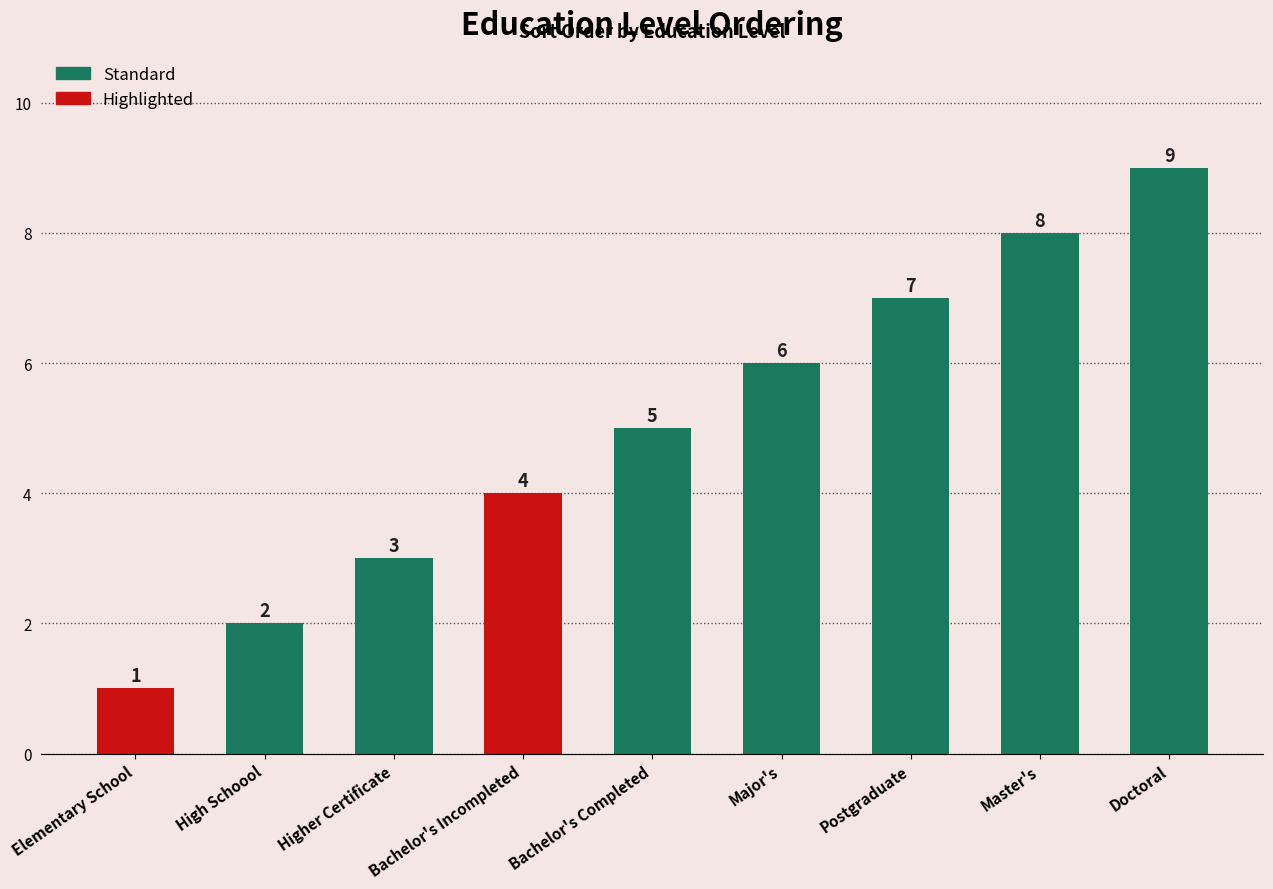

At which label is the value closest to 5?

Bachelor's Completed